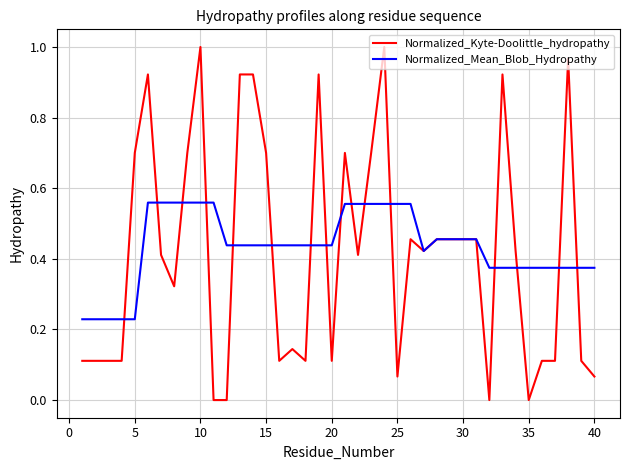

Which series has the largest total across all categories?

Normalized_Mean_Blob_Hydropathy